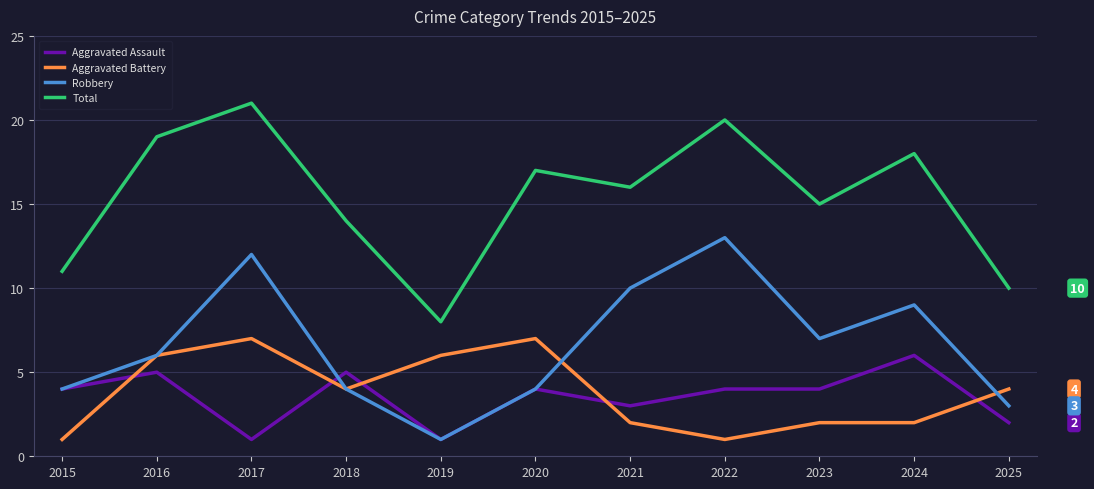

What is the sum of the Total values at 2018 and 2022?

34